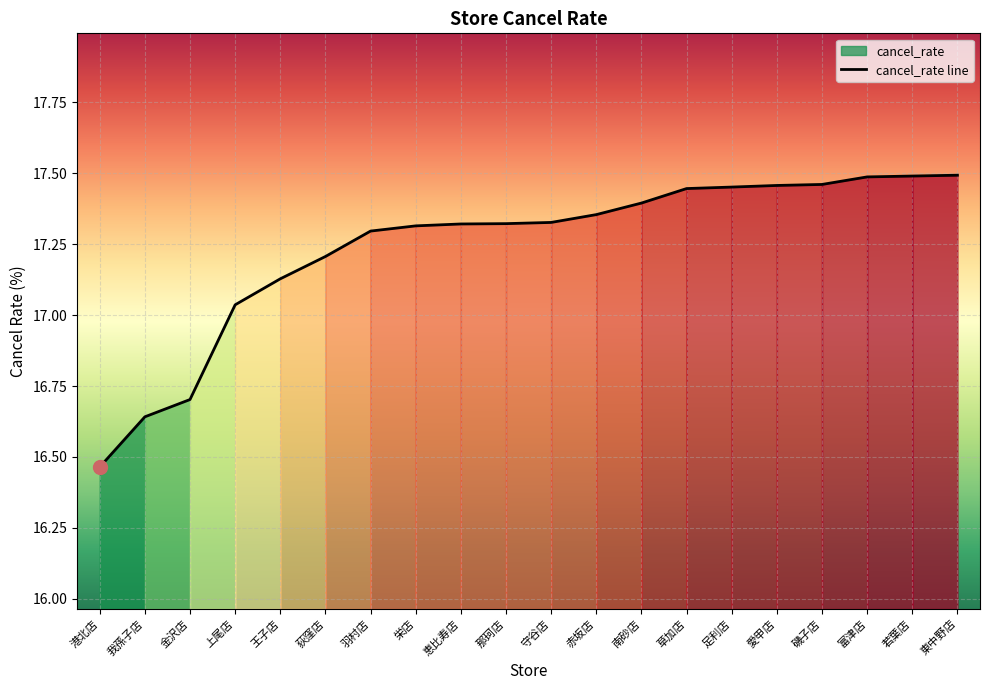

What is the sum of all values?

344.8